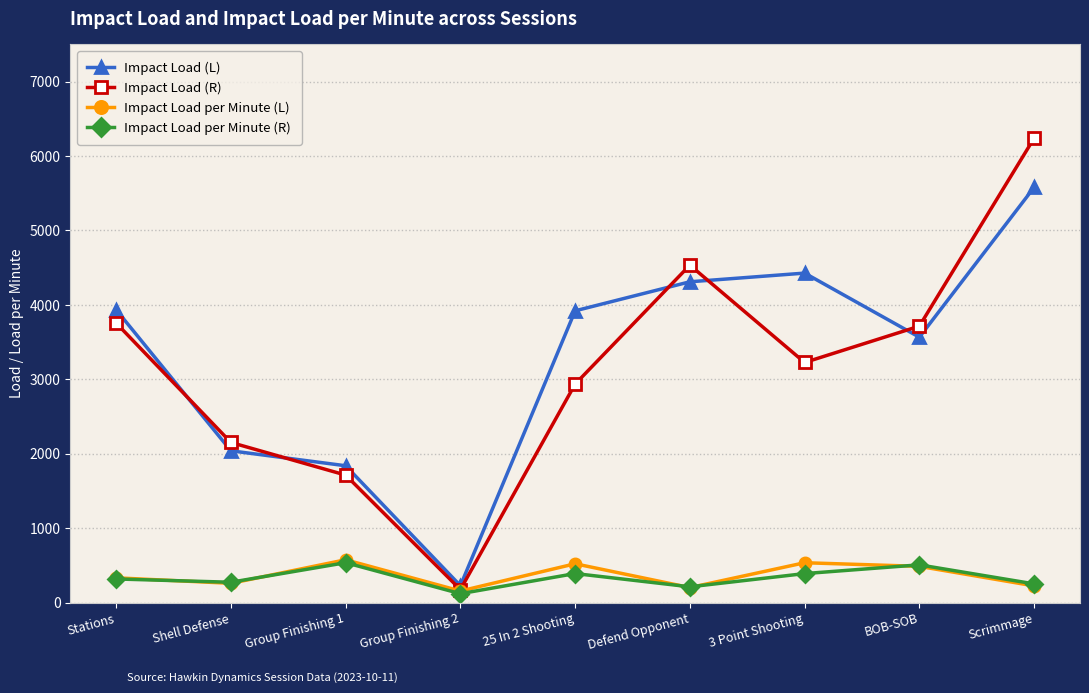

What is the approximate value of Impact Load (R) at Scrimmage?

6239.8